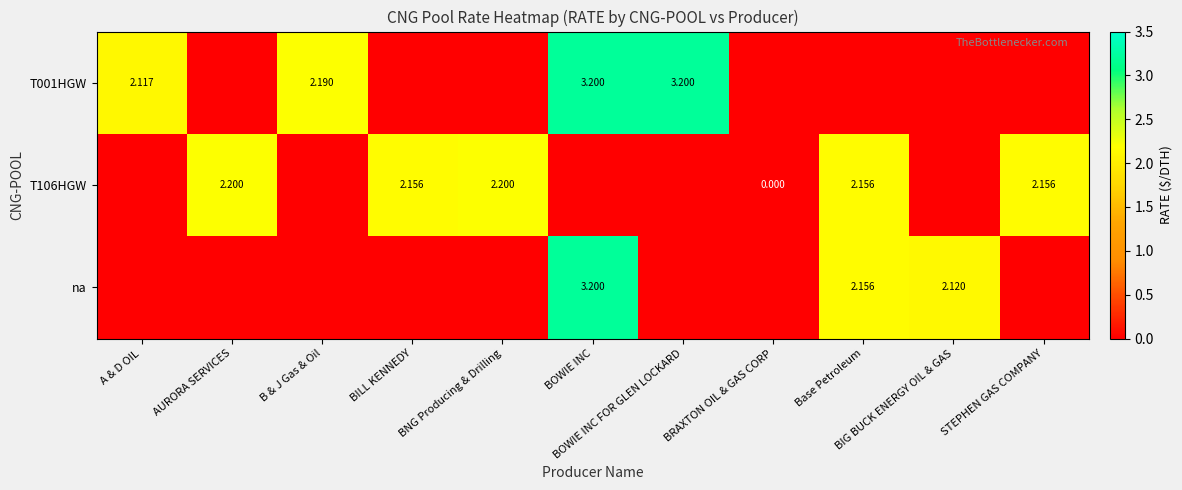

At Base Petroleum, list the series in order from largest to smallest.

T106HGW, na, T001HGW